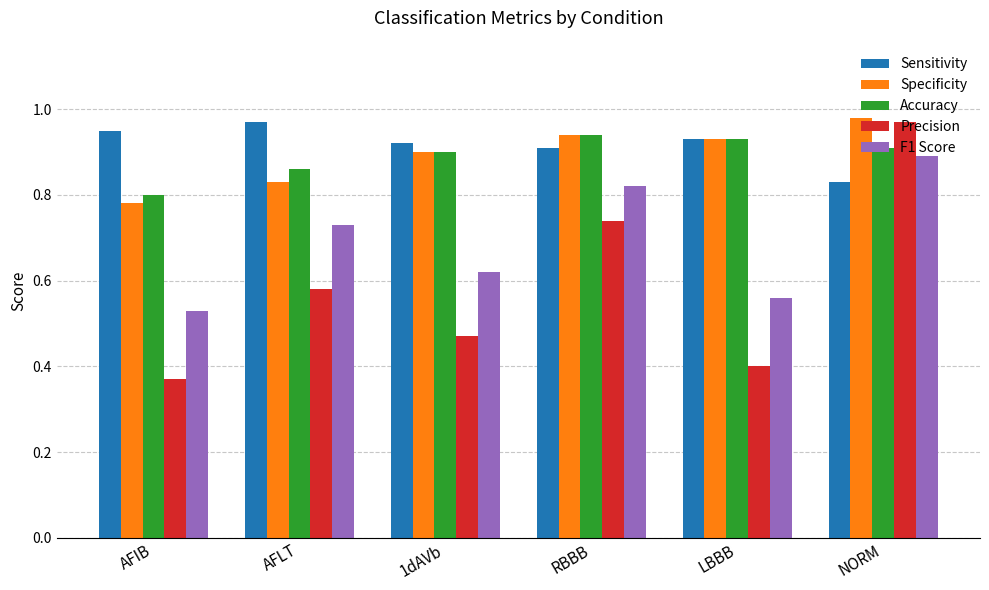

The value of Sensitivity at AFLT is 1.4. True or false?

False